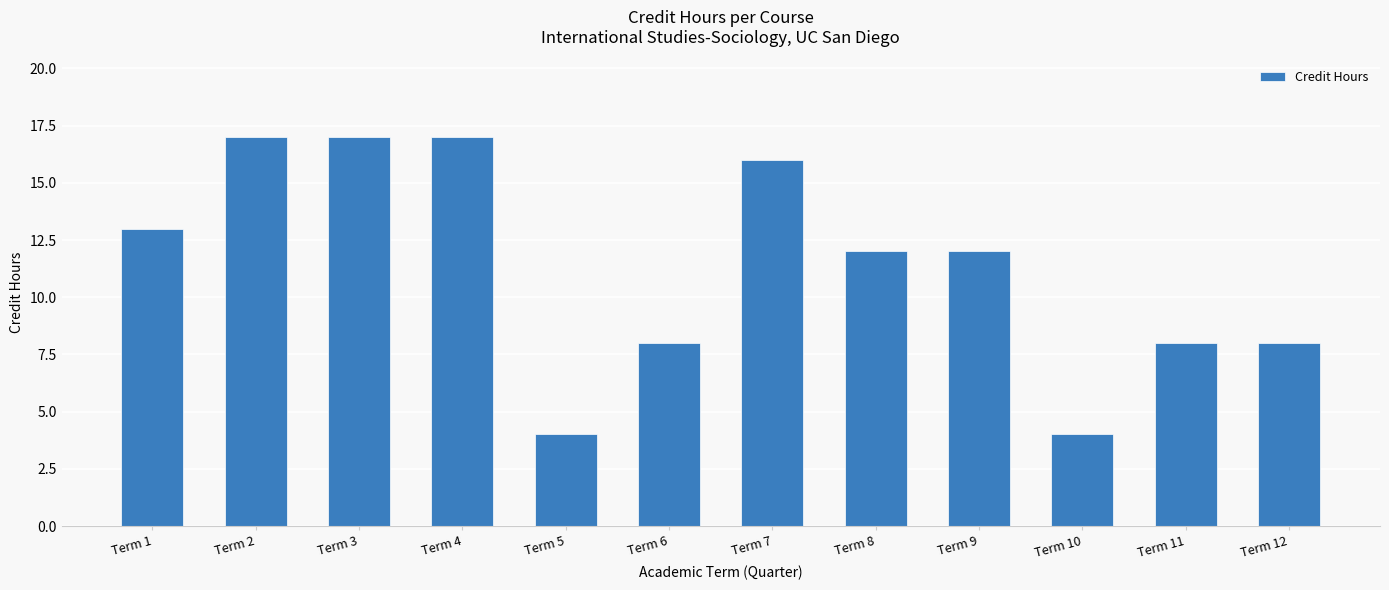

What is the sum of all values?

136